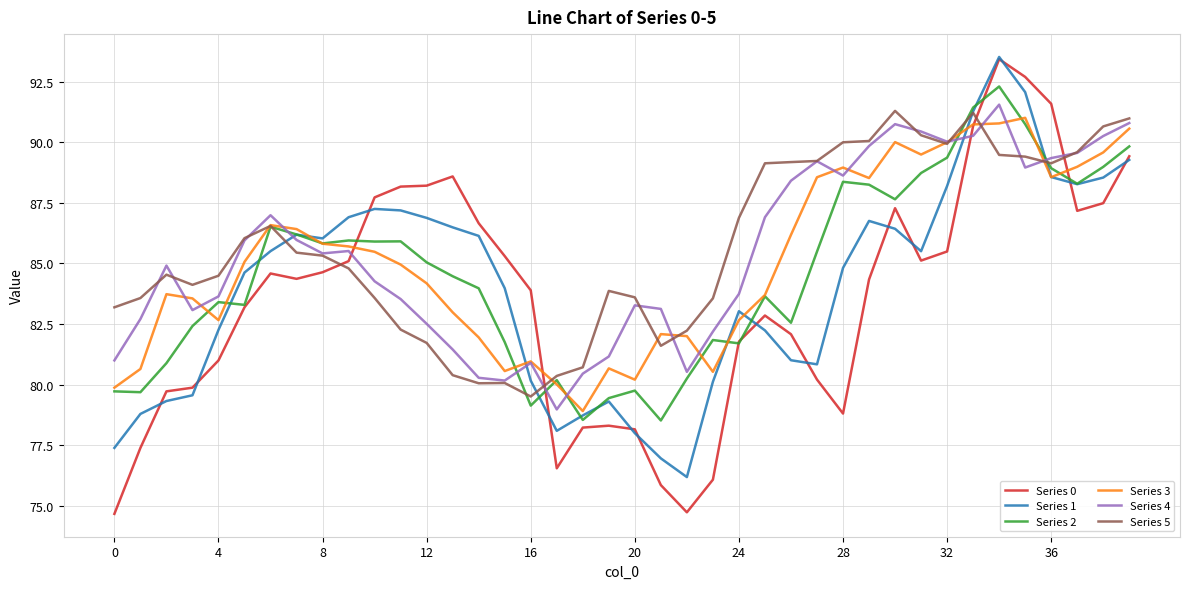

What is the smallest value displayed?

74.7